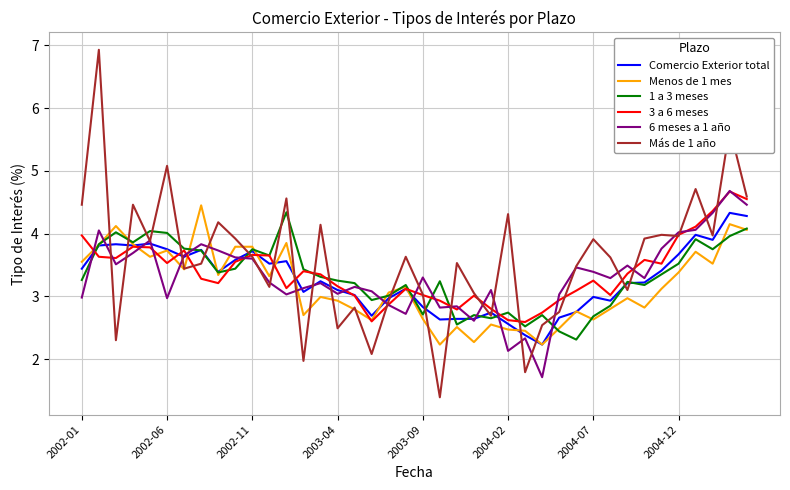

What is the minimum value for 3 a 6 meses?

2.6